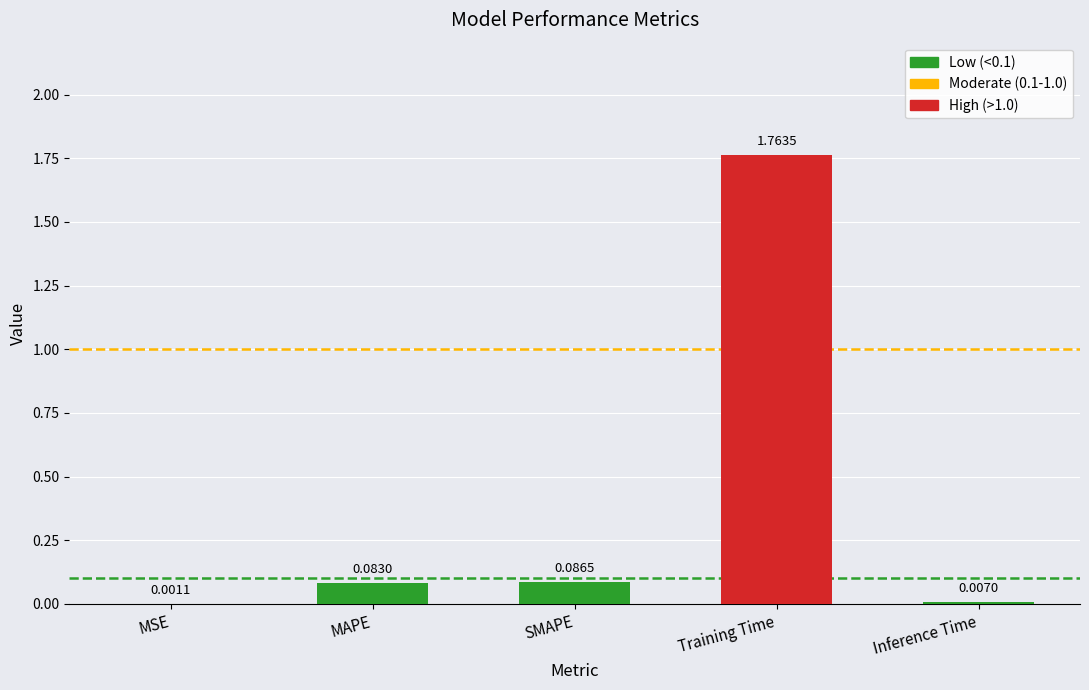

Which category has the highest value across all series?

Training Time